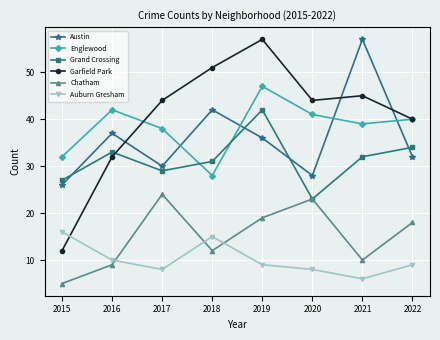

What is the difference between the highest and lowest values at 2018?

39